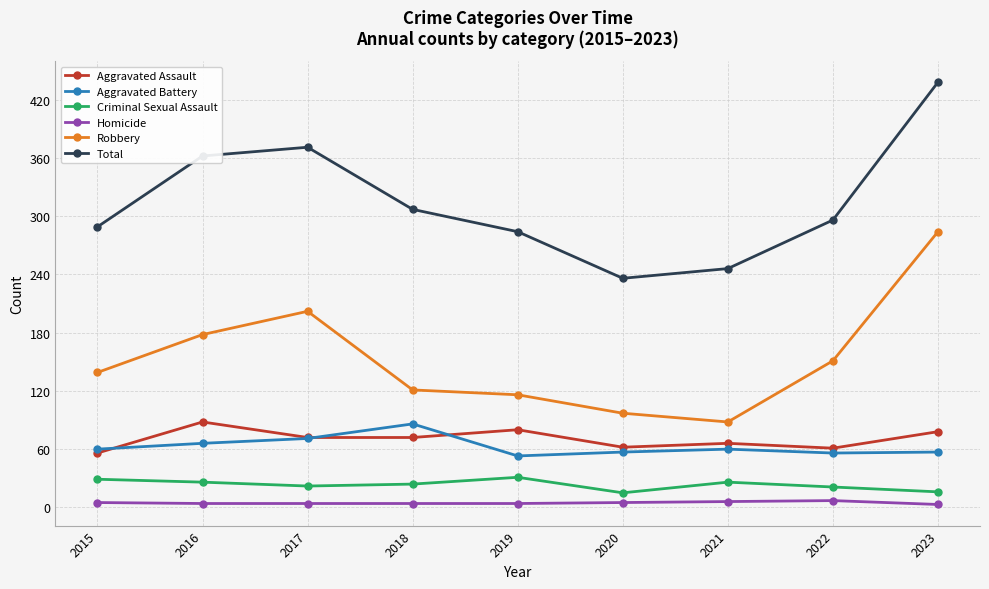

At which category is the sum across all series the highest?

2023